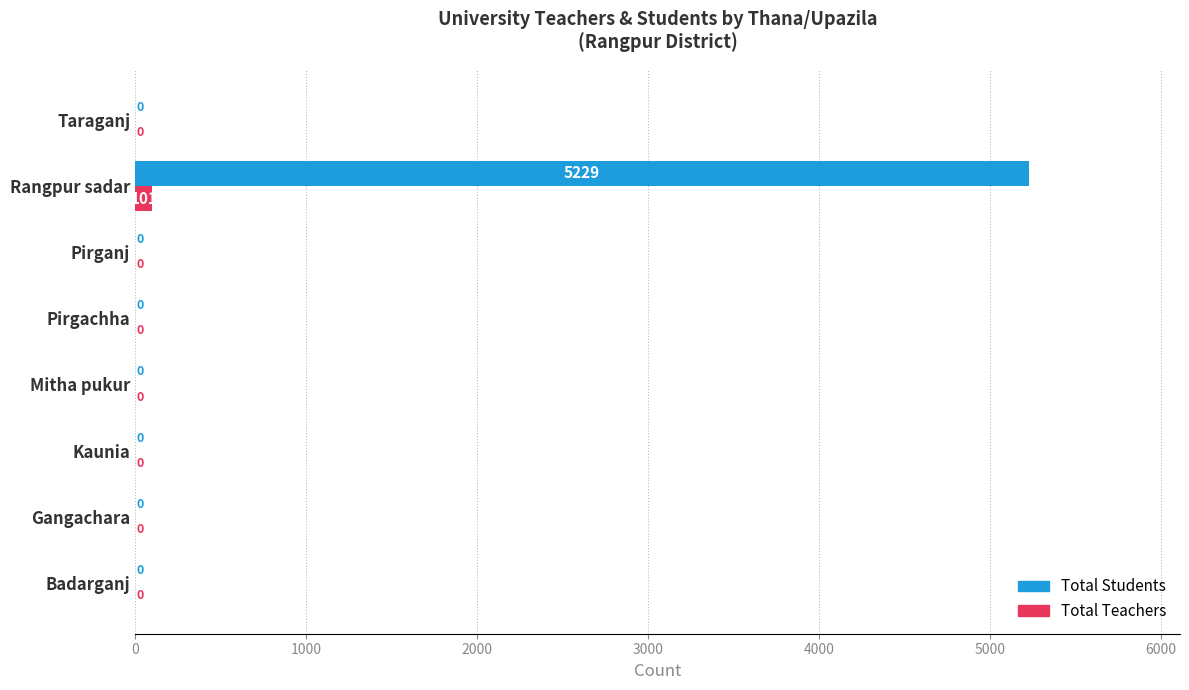

At which category is the sum across all series the highest?

Rangpur sadar